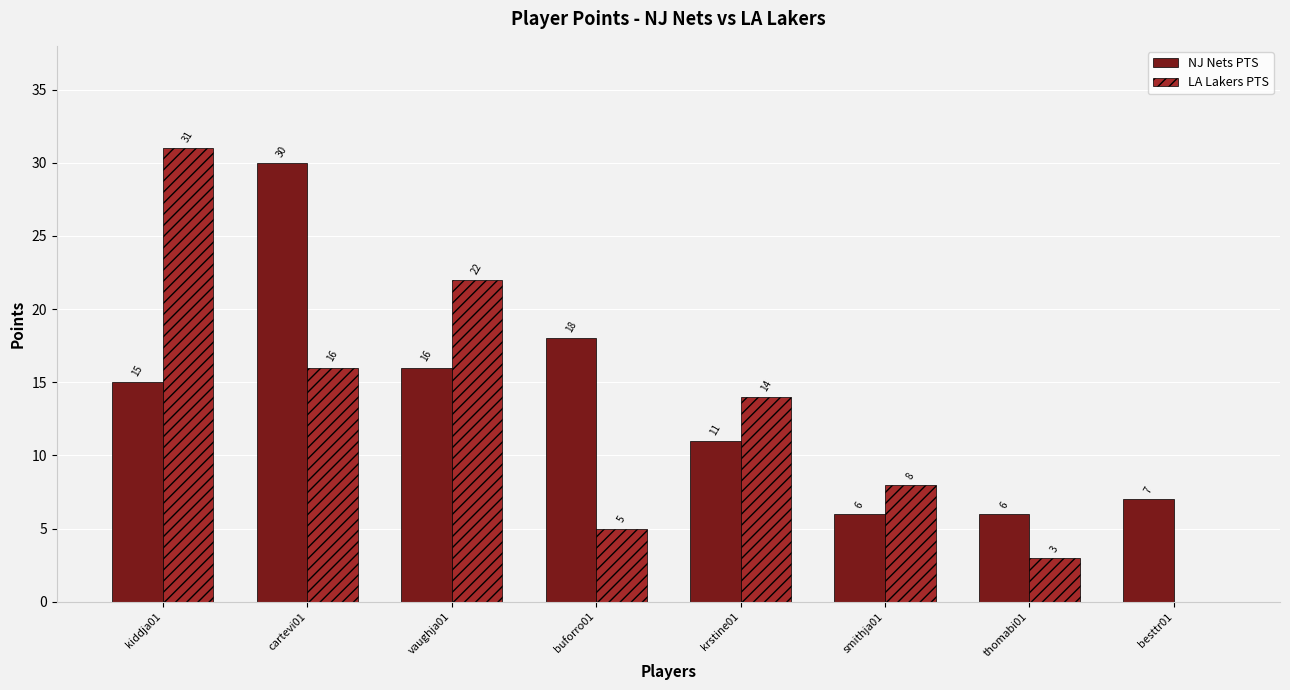

Is the value of NJ Nets PTS at buforro01 greater than the value of LA Lakers PTS at krstine01?

Yes